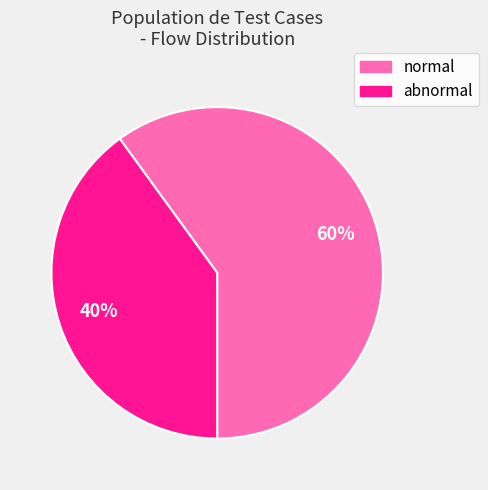

The abnormal slice represents 26% of the pie. True or false?

False